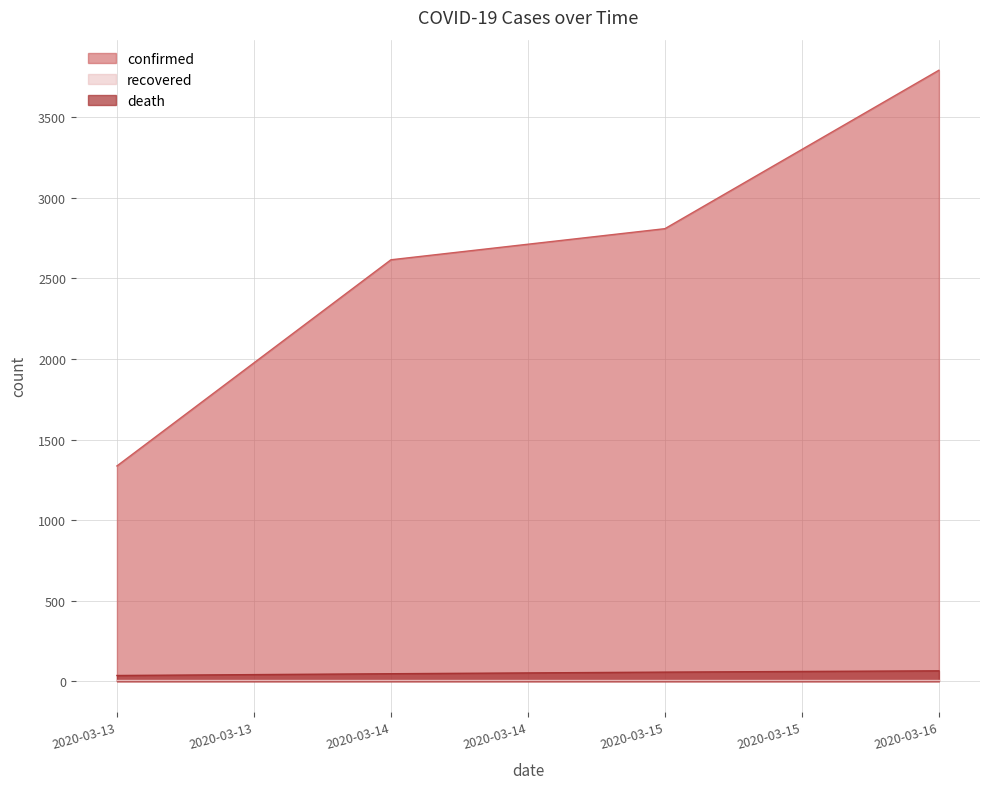

What is the difference between the death values at 2020-03-14 and 2020-03-16?

18